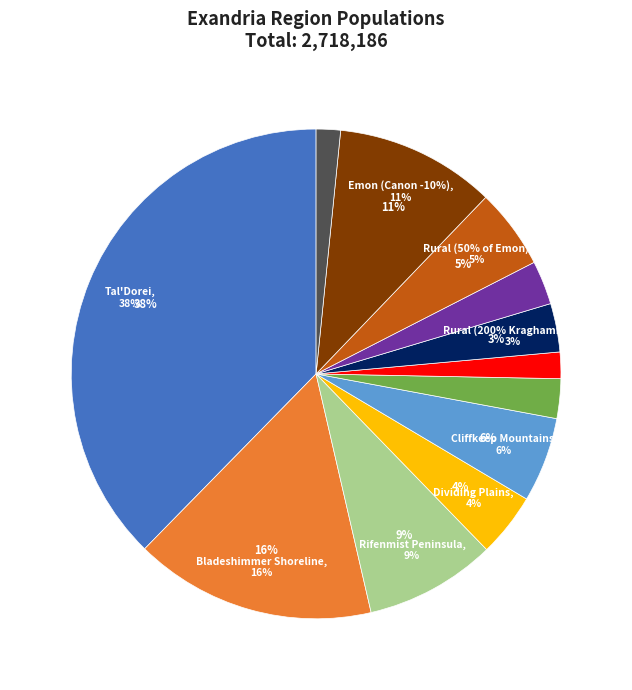

Approximately how many times larger is the value at Bladeshimmer Shoreline compared to Rural (150% Tz'Arrm)?

6.1